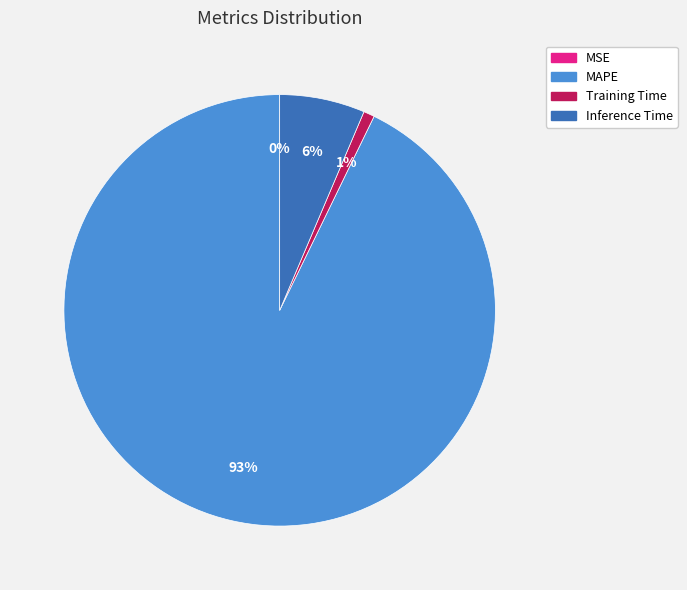

Which slice is the largest?

MAPE